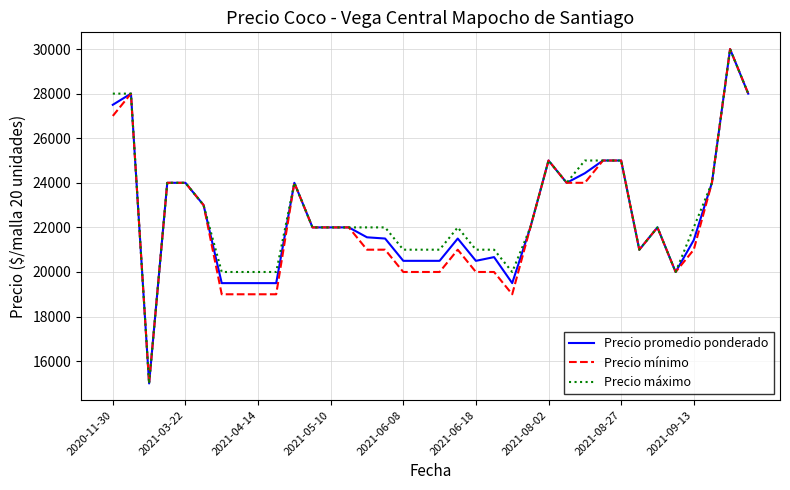

How many lines are shown in the chart?

3